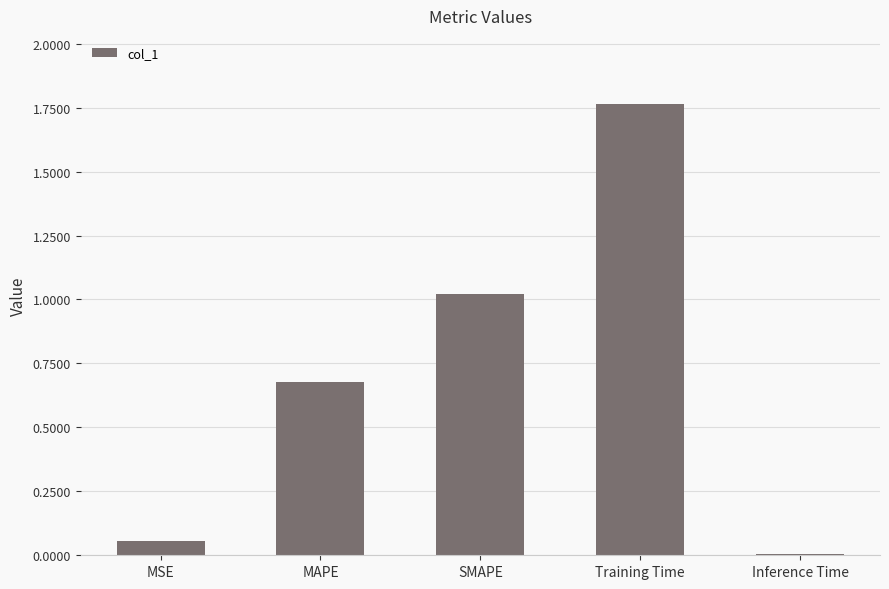

Which category has the lowest value across all series?

Inference Time